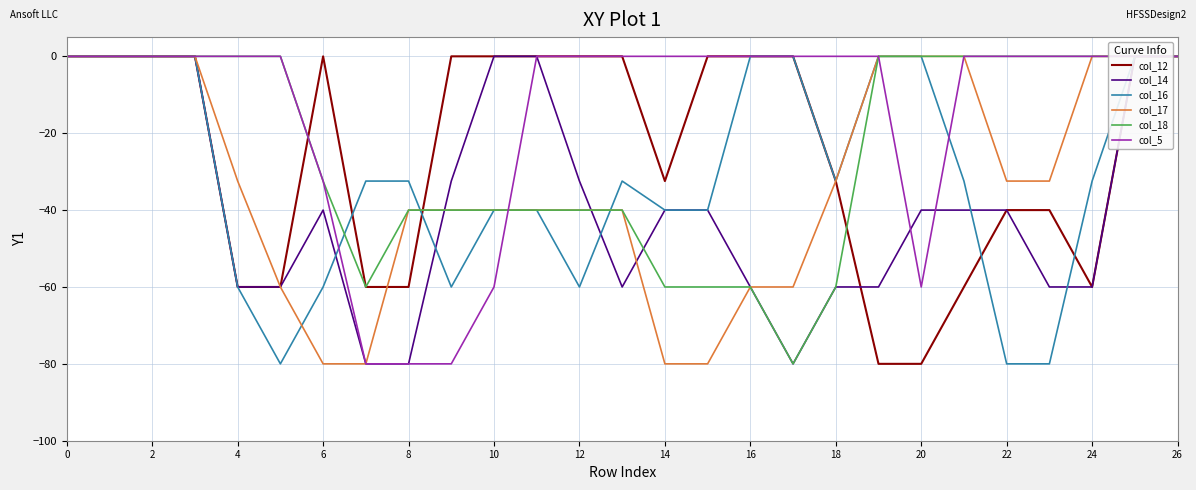

Between which two adjacent categories do col_14 and col_16 first intersect?

12 and 14